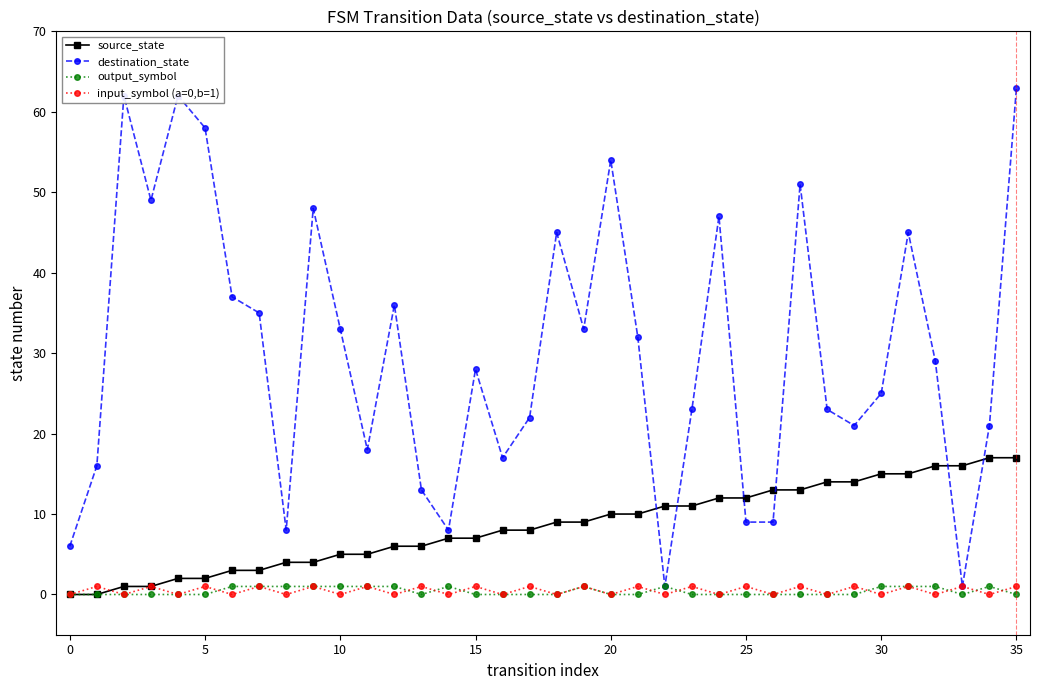

At how many categories does at least one series exceed 50?

6